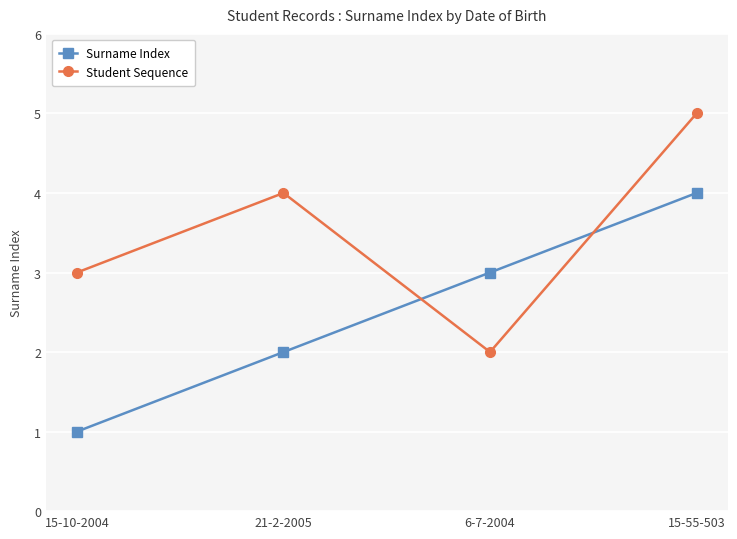

The Surname Index series shows 1 at 15-10-2004. True or false?

True